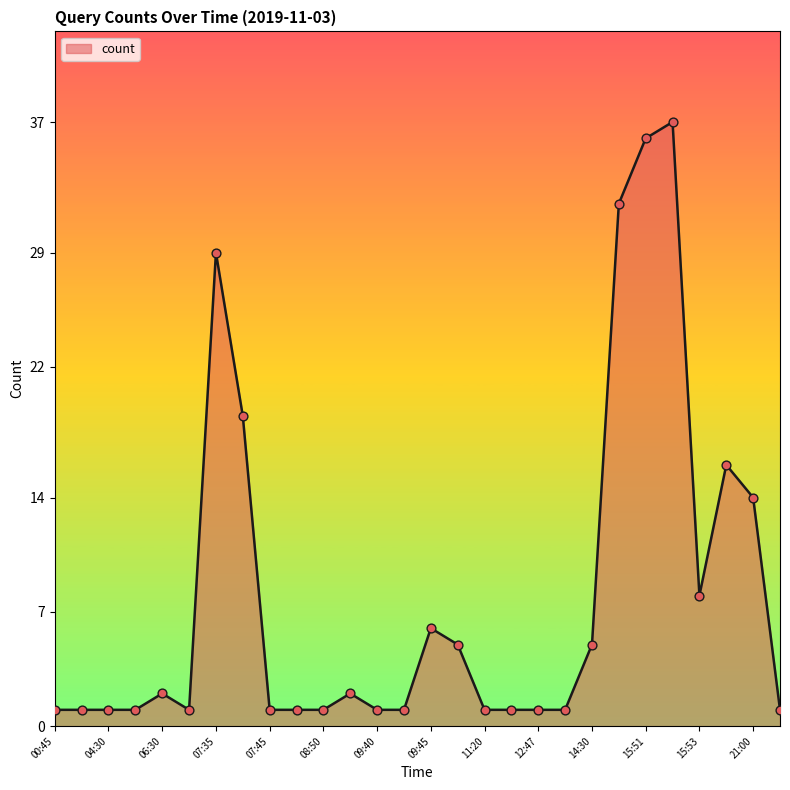

What is the greatest value displayed?

37